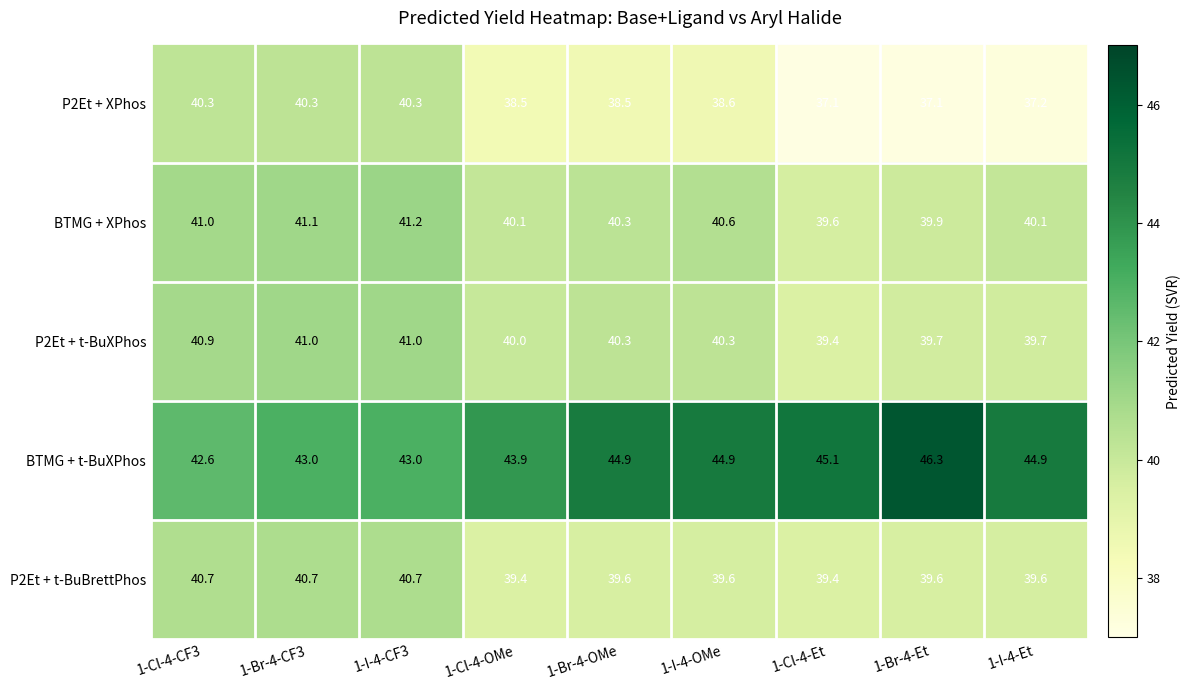

What is the sum of all P2Et + t-BuBrettPhos values?

359.3